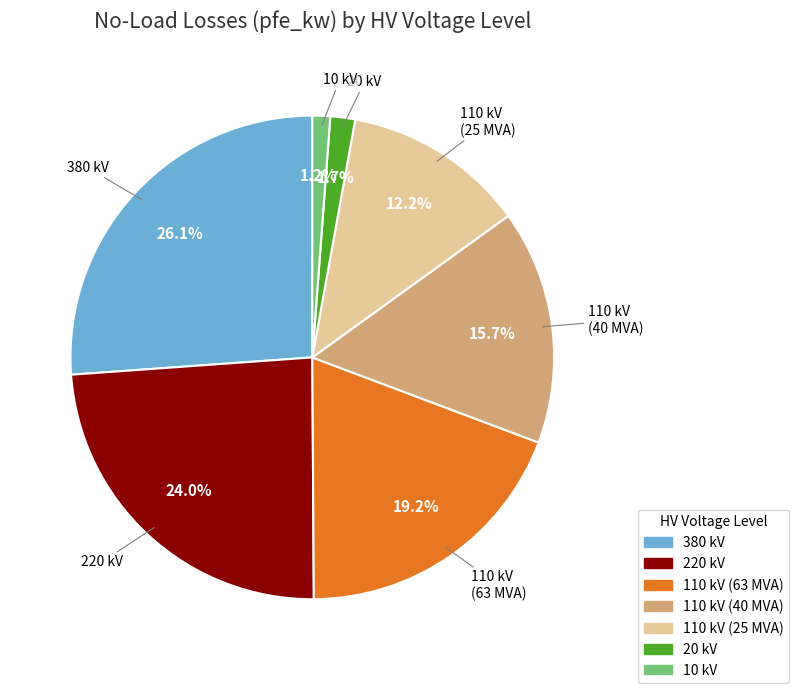

To the nearest percent, what is the difference between the 110 kV (40 MVA) and 110 kV (25 MVA) slice percentages?

3%